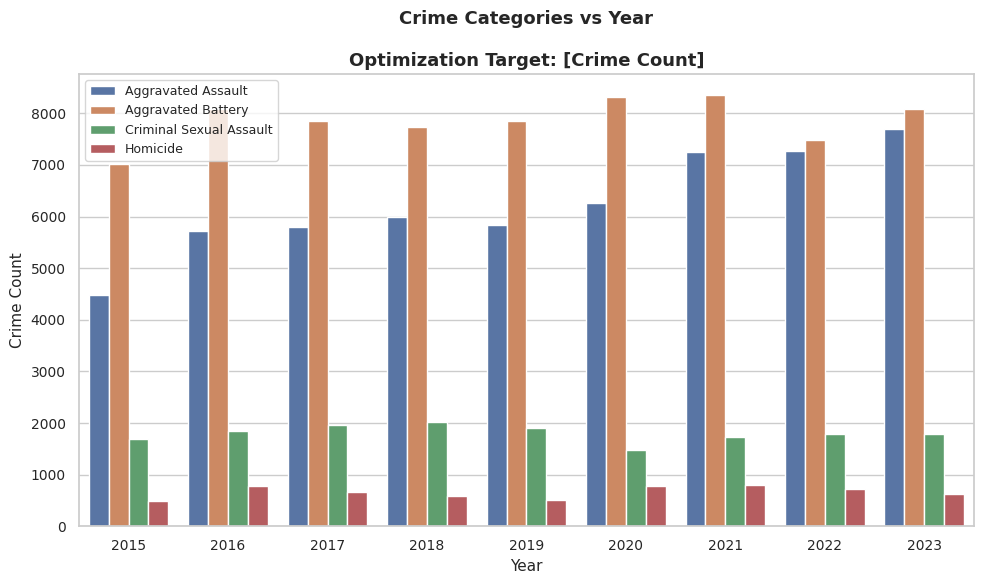

How many bars are there in each group?

4